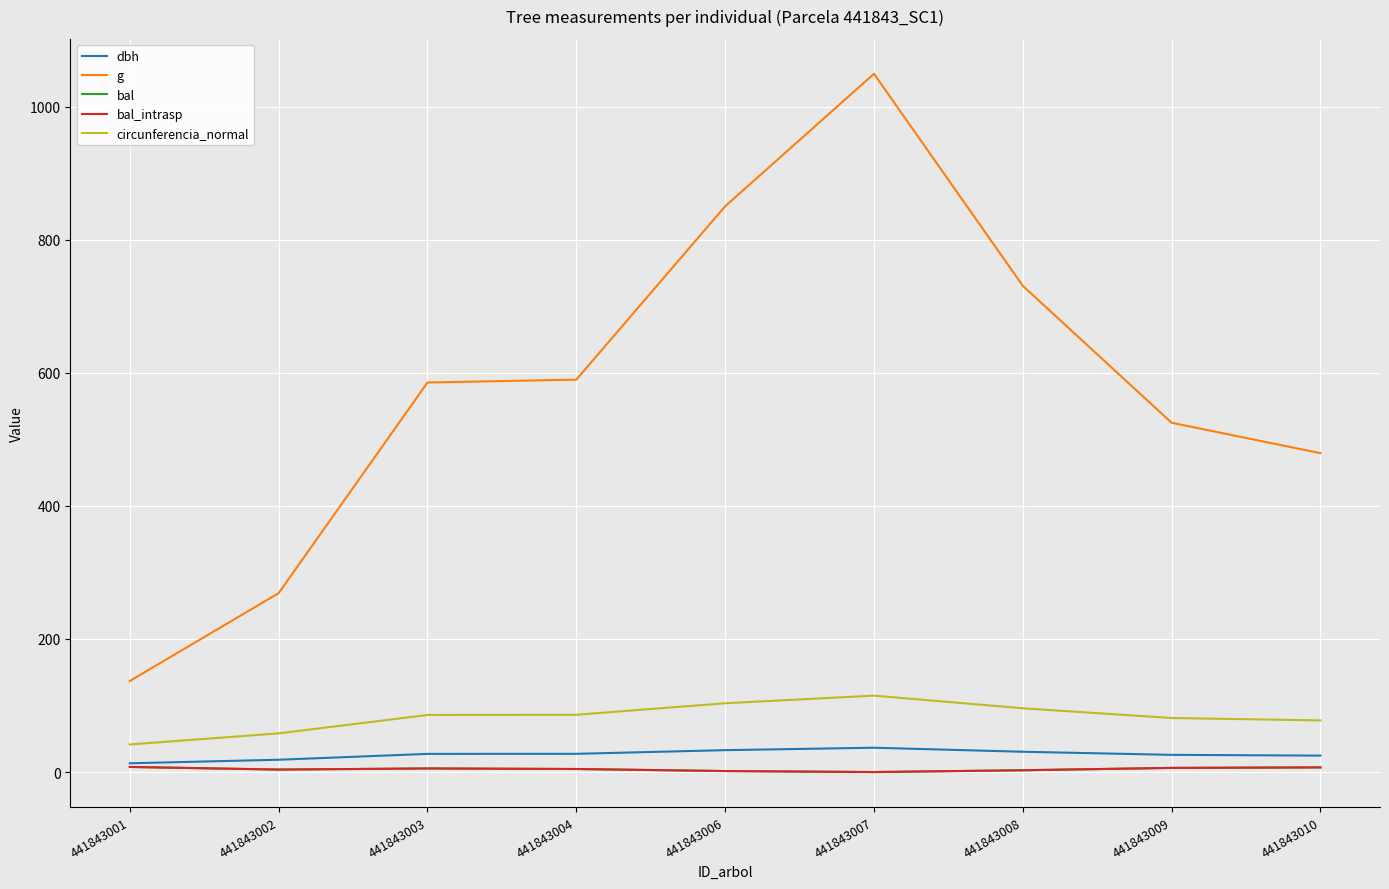

What is the difference between the bal_intrasp values at 441843009 and 441843007?

6.2